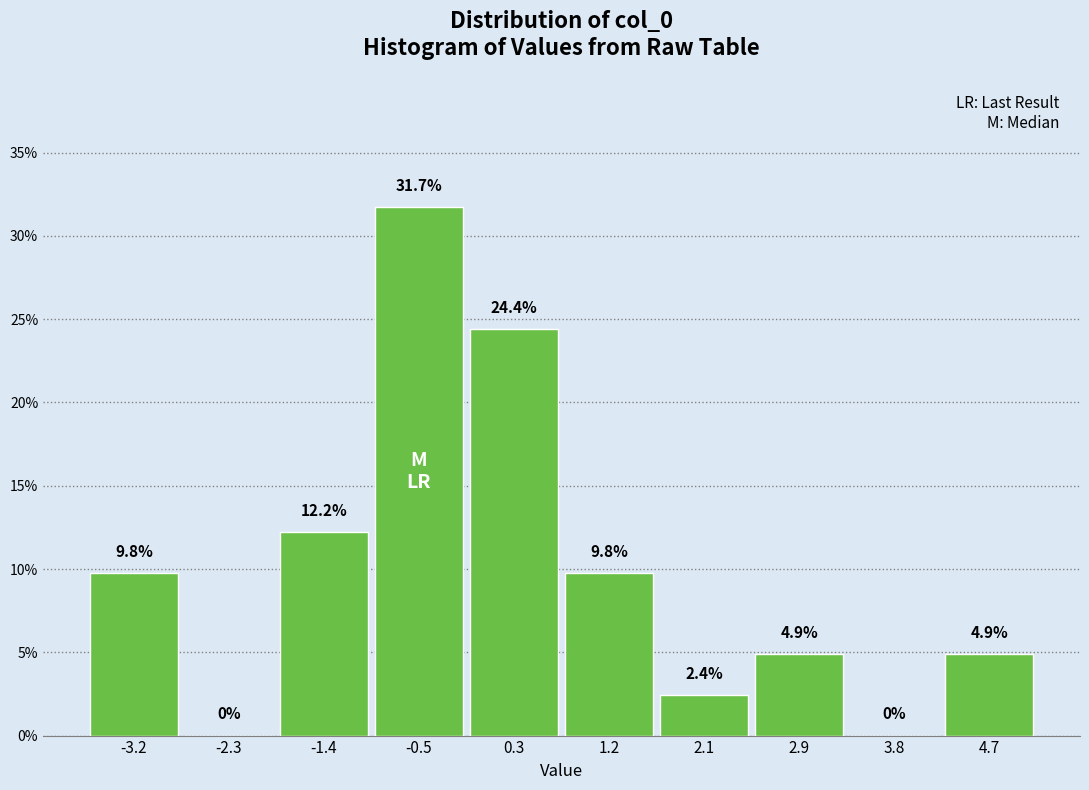

Reading left to right, transcribe this chart: for each bar, give the range it covers on the x-axis and its height. The bar edges are not printed on the chart, so give them approximately, as read against the axis.

-3.6 to -2.7: 9.8
-2.7 to -1.9: 0.0
-1.9 to -1.0: 12.2
-1.0 to -0.1: 31.7
-0.1 to 0.8: 24.4
0.8 to 1.6: 9.8
1.6 to 2.5: 2.4
2.5 to 3.4: 4.9
3.4 to 4.2: 0.0
4.2 to 5.1: 4.9